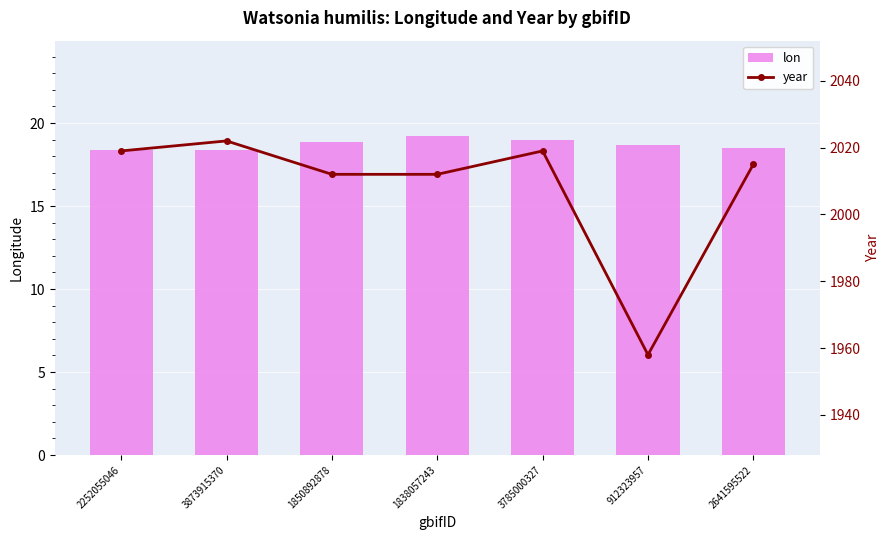

What is the minimum value for year?

1958.0